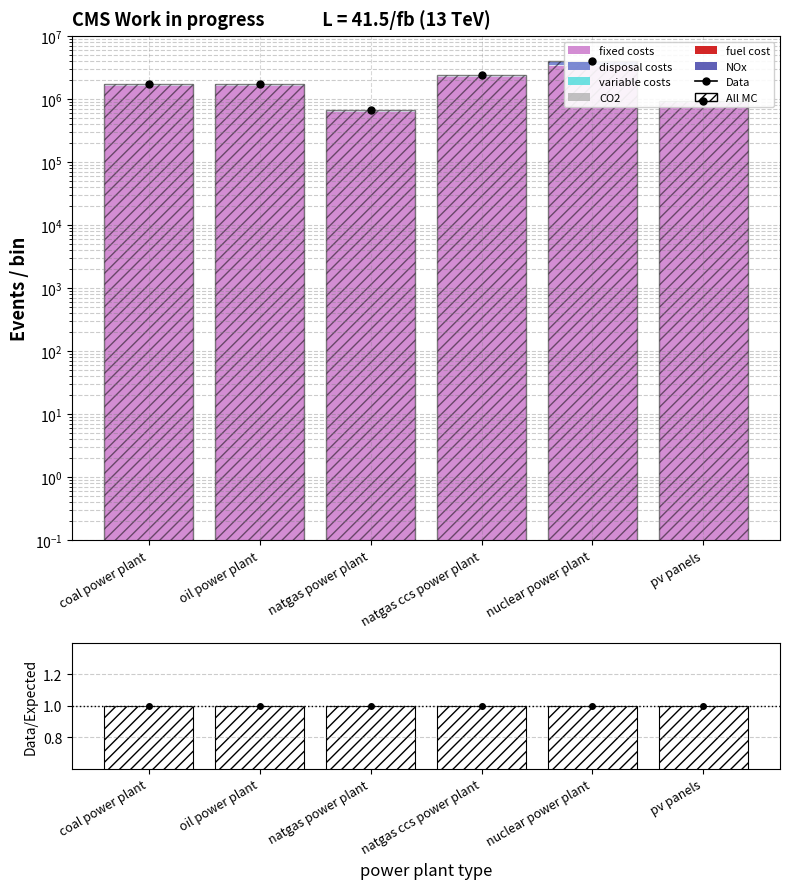

What is the label of the 1st bar from the left?

coal power plant